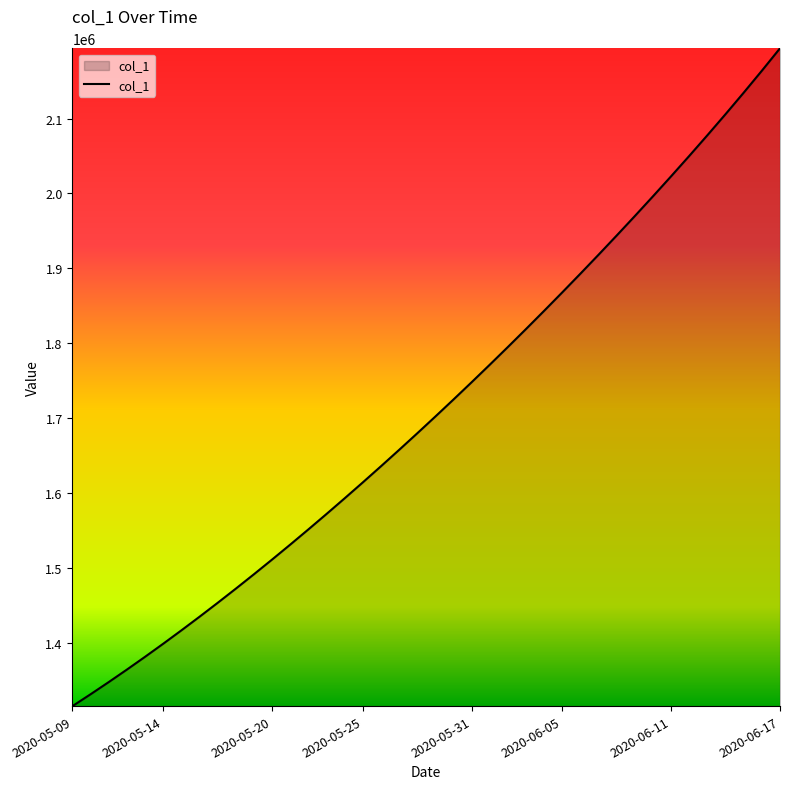

What is the minimum value shown in the chart?

1315099.0